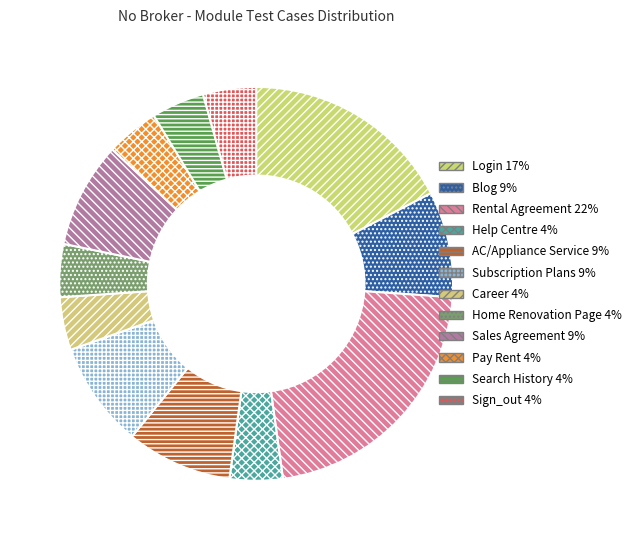

How many segments does this pie chart have?

12